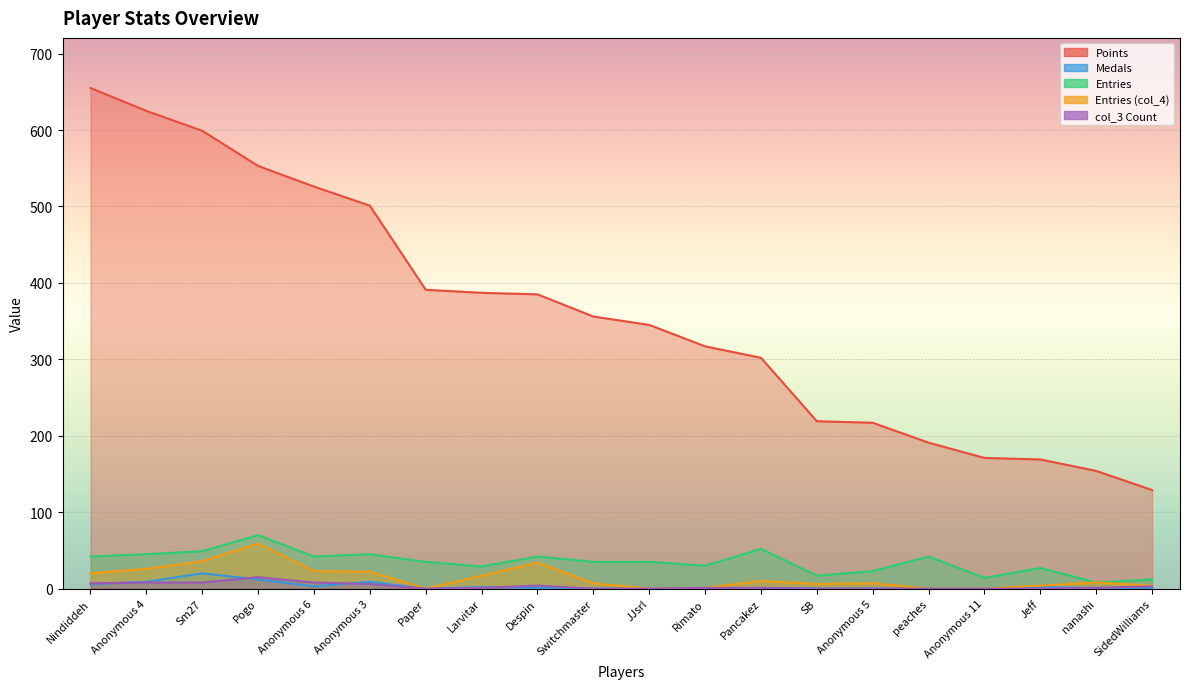

At which category is the sum across all series the highest?

Nindiddeh